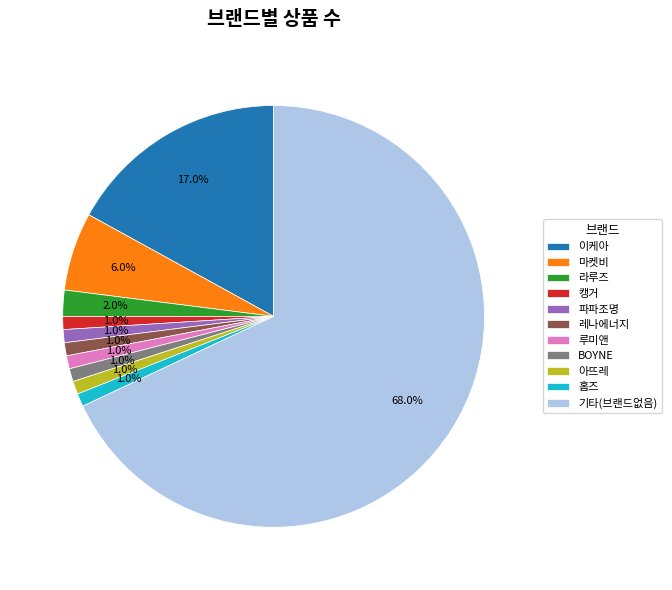

What percentage do 라루즈 and 루미앤 together represent?

3.0%